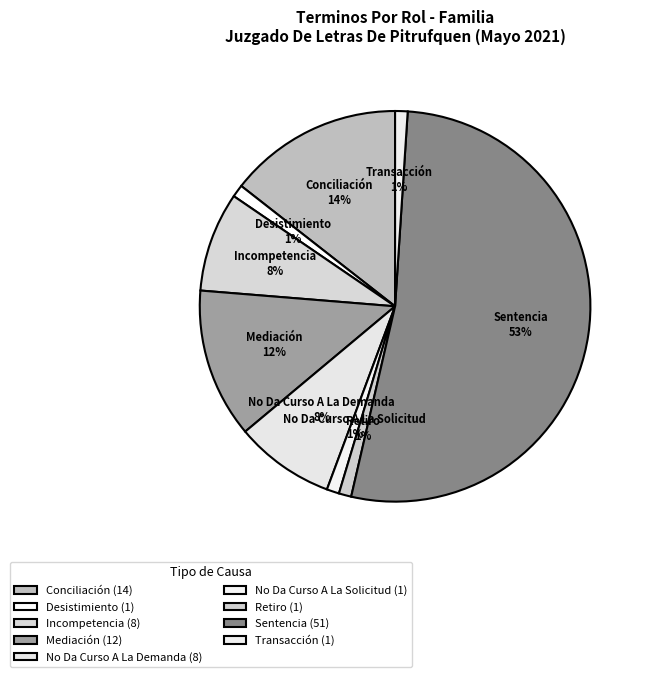

What is the largest slice in the pie chart?

Sentencia